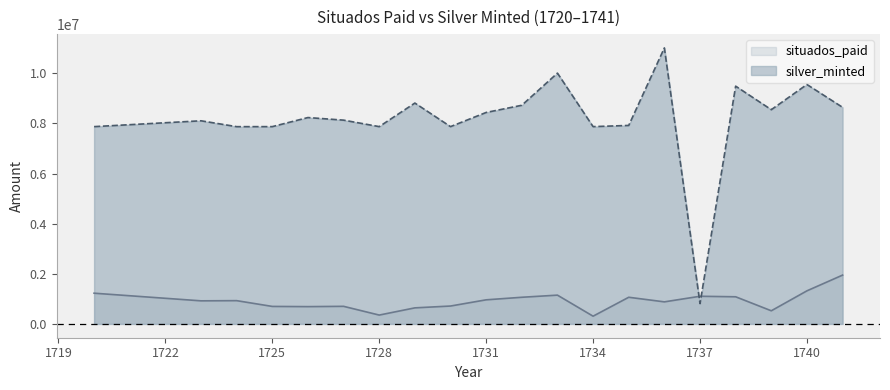

What is the greatest value displayed?

11016000